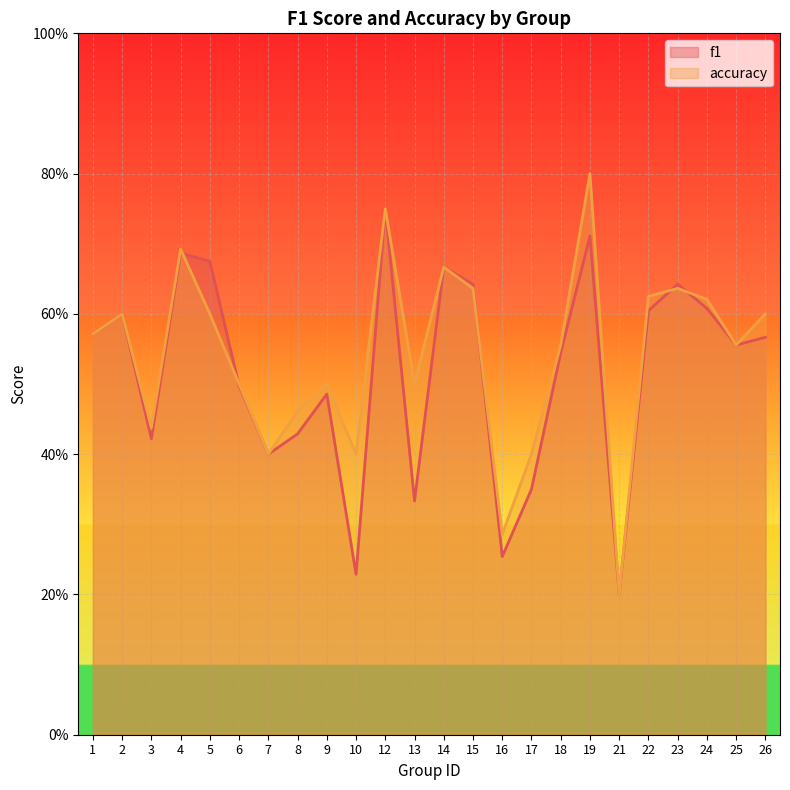

What is the value of the accuracy point at the 7th from the left?

0.4